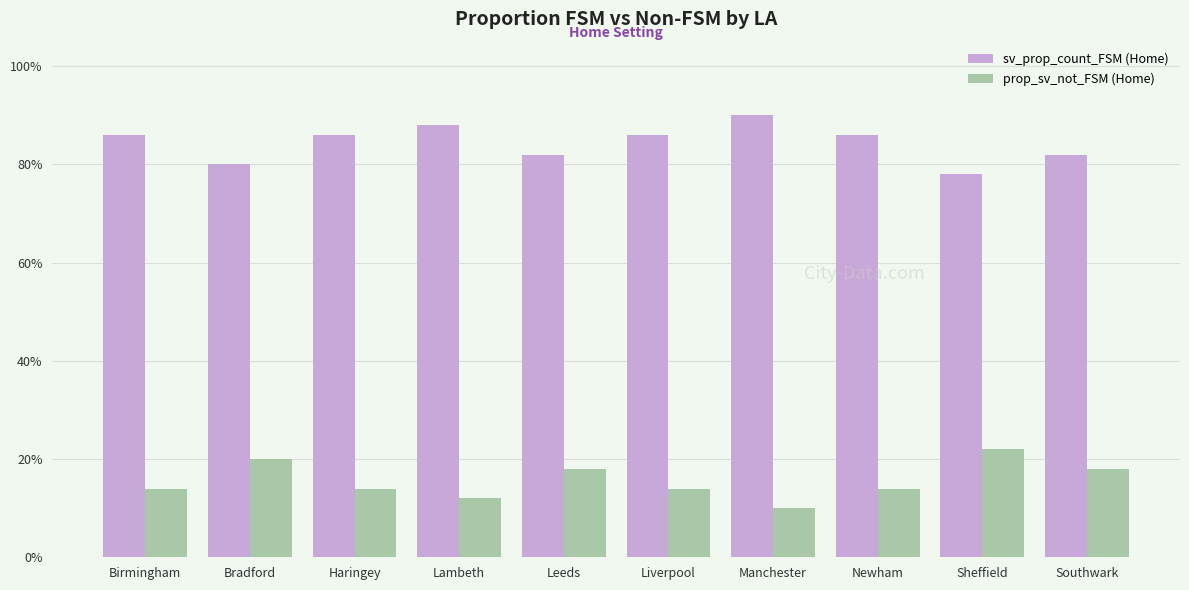

Count the number of categories in the chart.

10